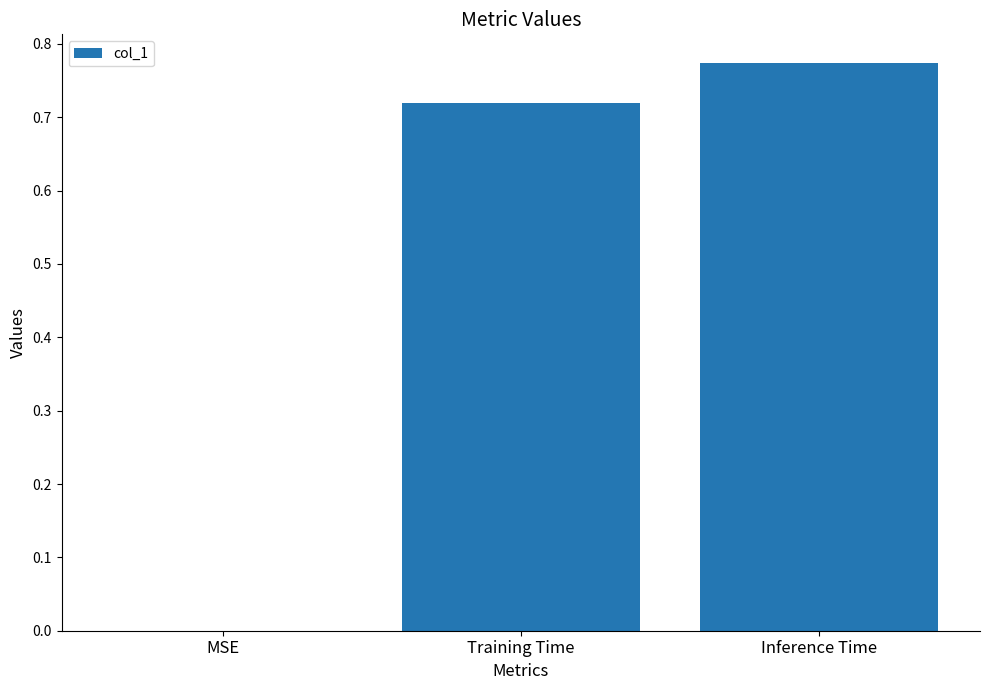

What is the change in value from Training Time to Inference Time?

+0.1